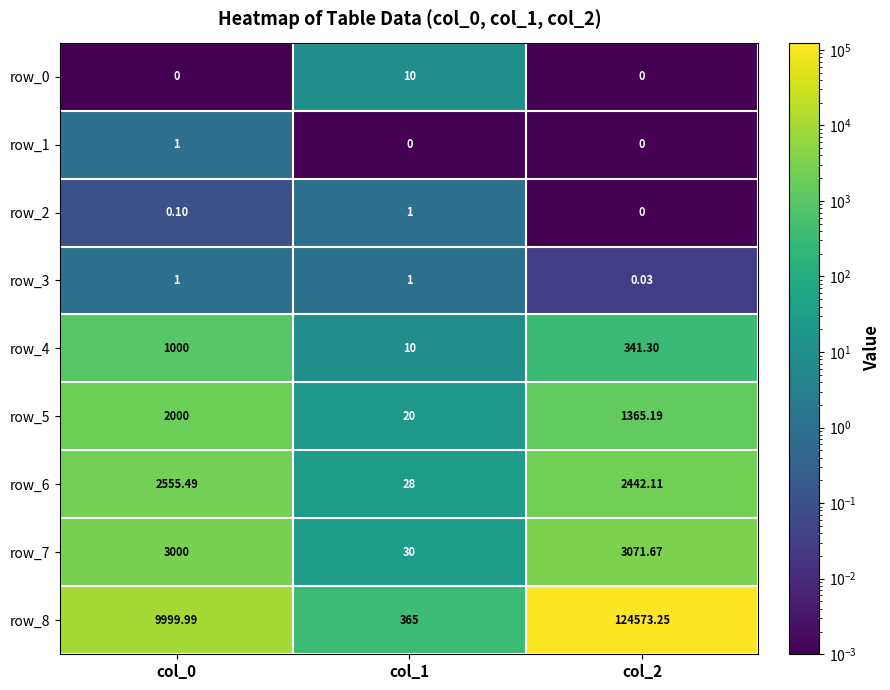

What is the sum of the row_3 values at col_2 and col_1?

1.0